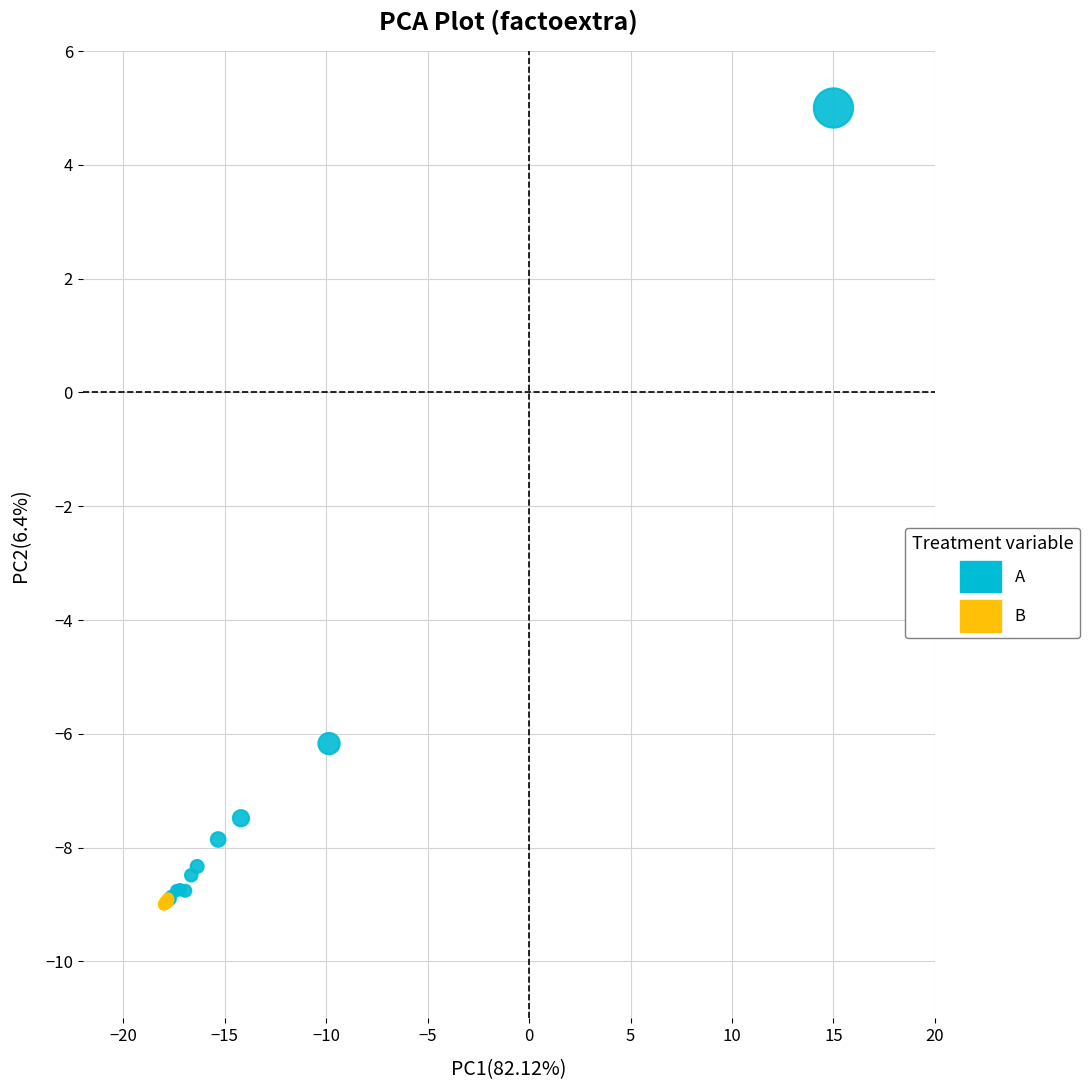

What are all the series names shown in the legend?

A, B